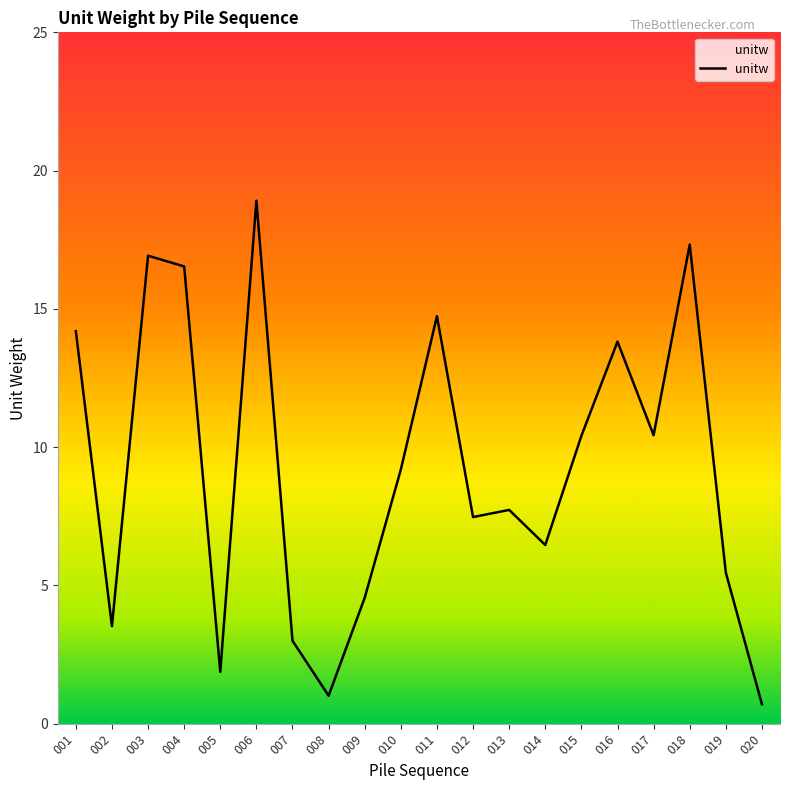

Reading left to right, what are all the values shown in this chart?

14.2	3.5	16.9	16.5	1.9	18.9	3.0	1.0	4.6	9.2	14.7	7.5	7.7	6.5	10.4	13.8	10.4	17.3	5.5	0.7